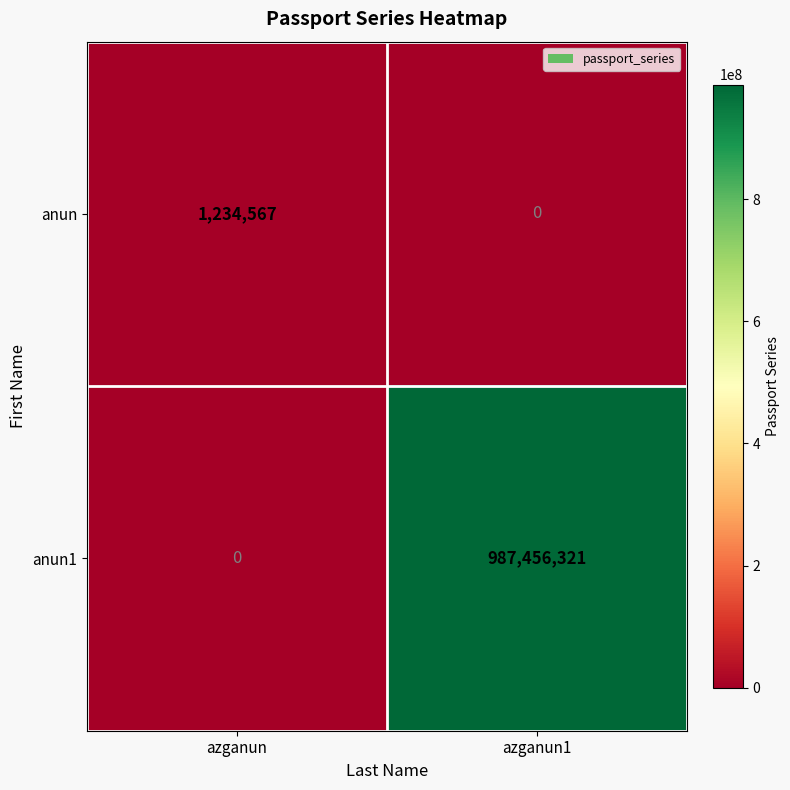

The value of anun1 at azganun is -417556039. True or false?

False